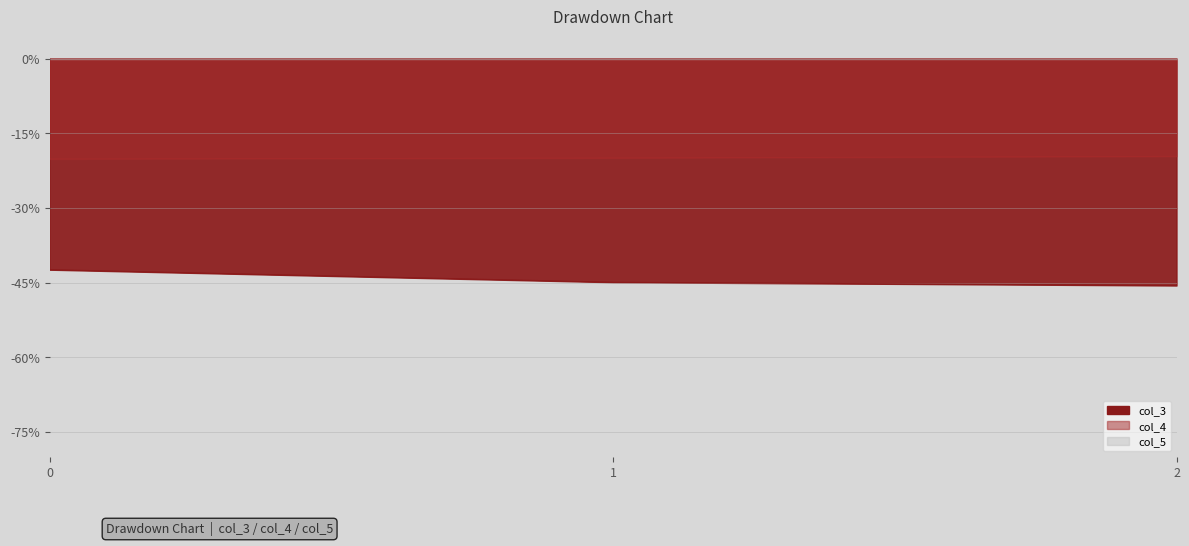

Rank the categories by col_3 value from lowest to highest.

2, 1, 0